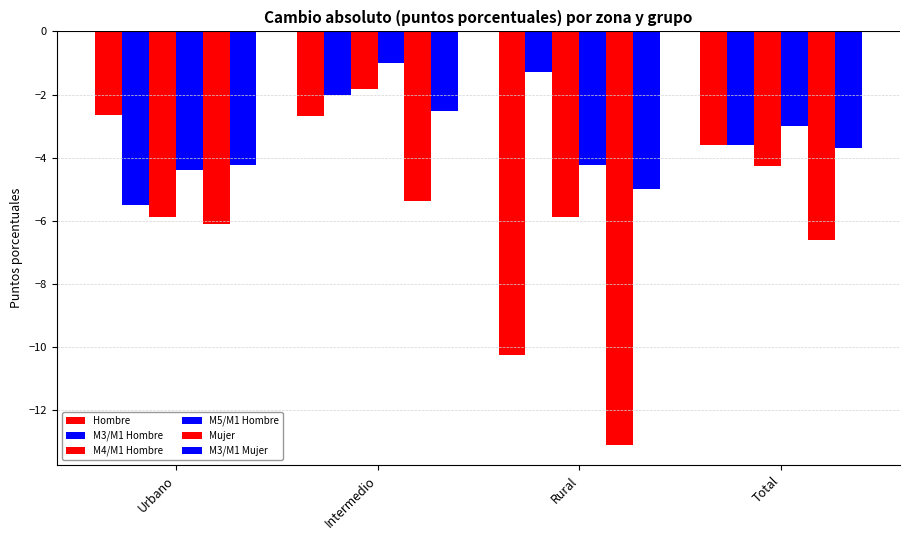

What is the difference between the highest and lowest values at Total?

3.6